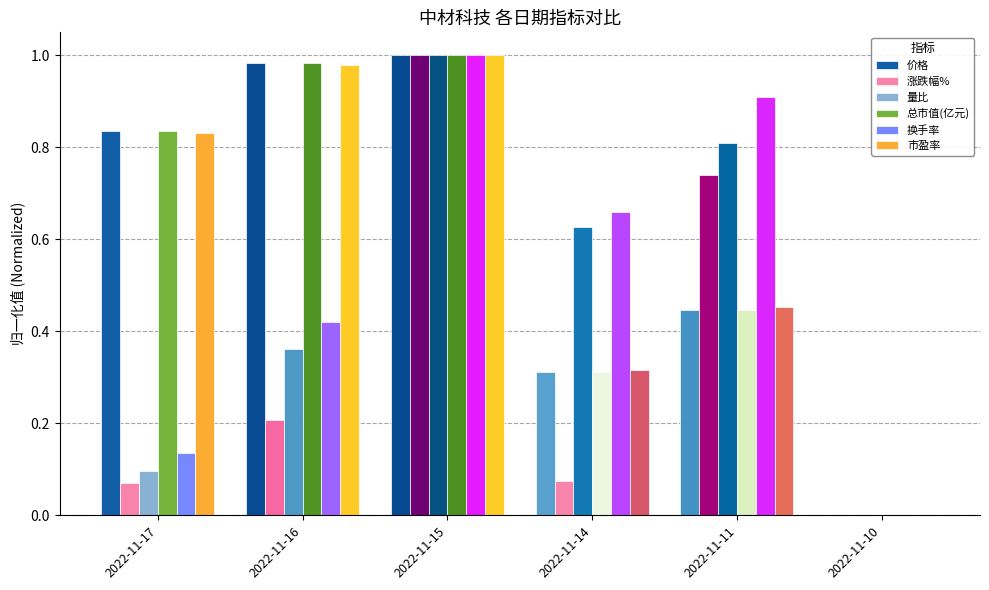

Which category has the highest value across all series?

2022-11-15